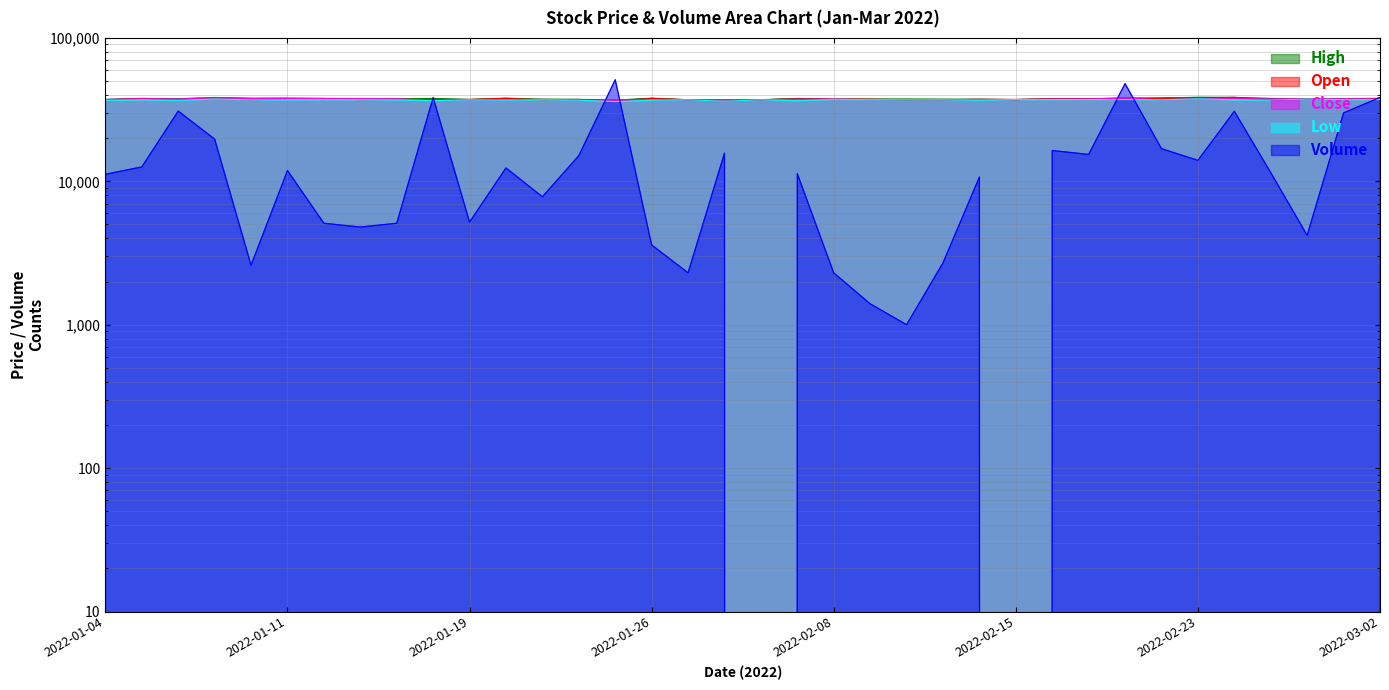

What is the value of the Open point at the 29th from the left?

37150